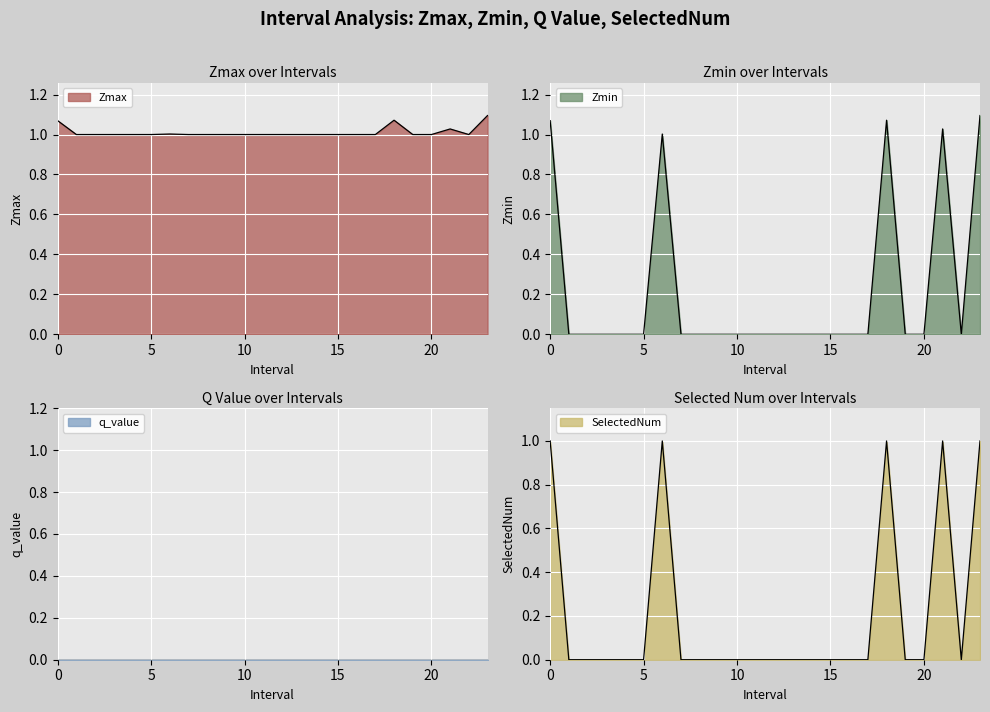

Which category has the lowest value in the Zmax series?

1.0